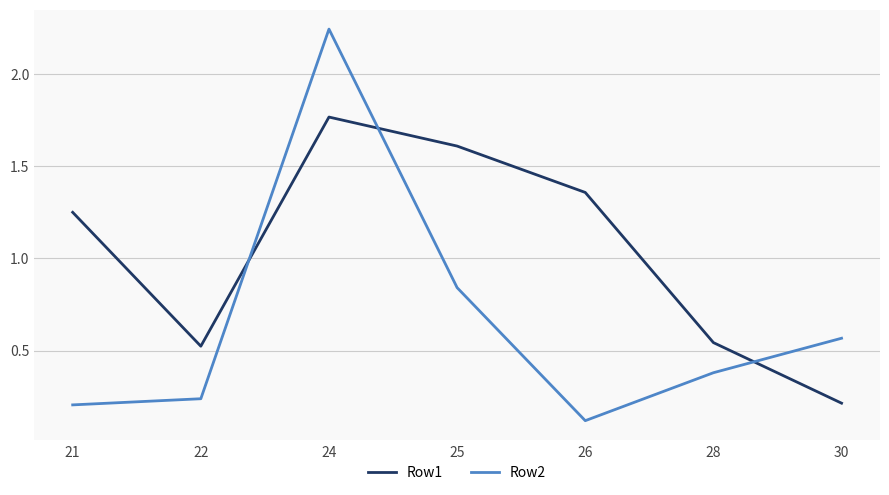

What is the difference between the Row1 values at 21 and 28?

0.7